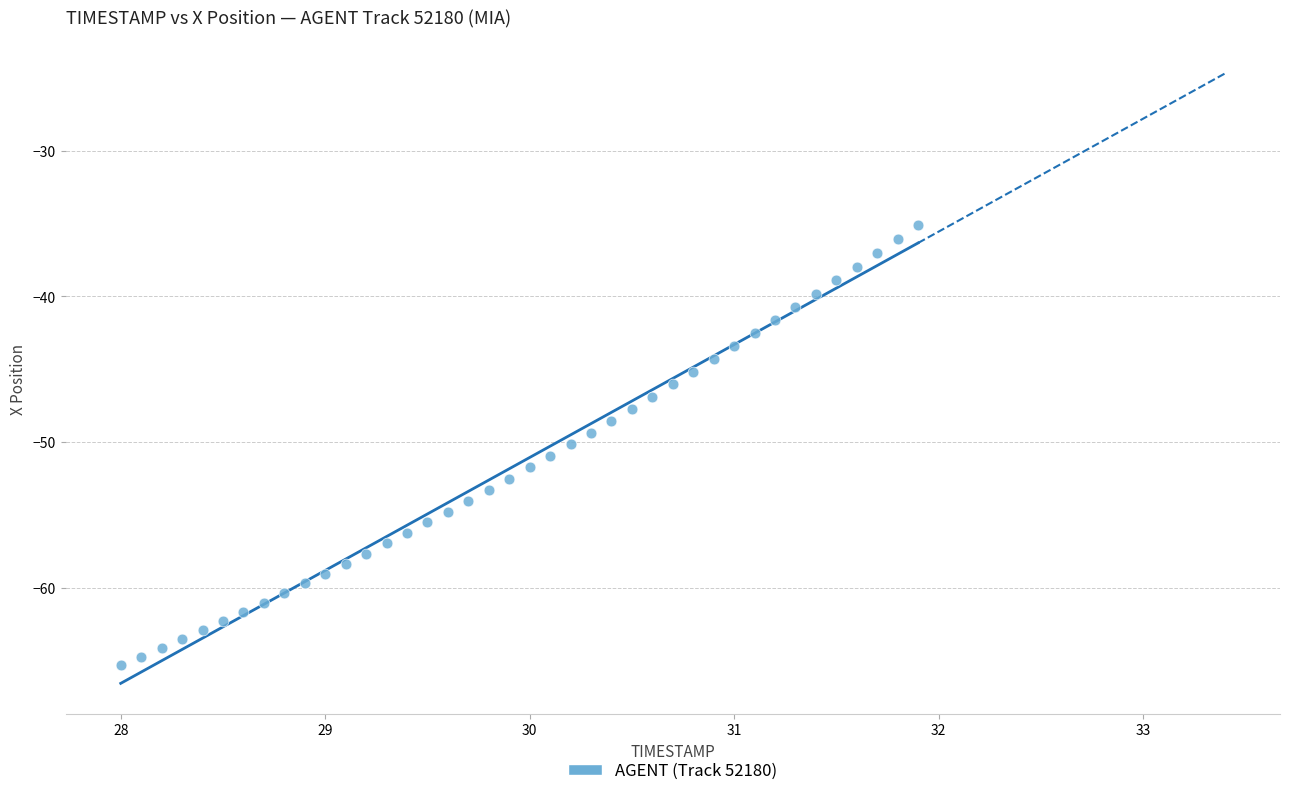

What is the range of X values (max minus min)?

3.9